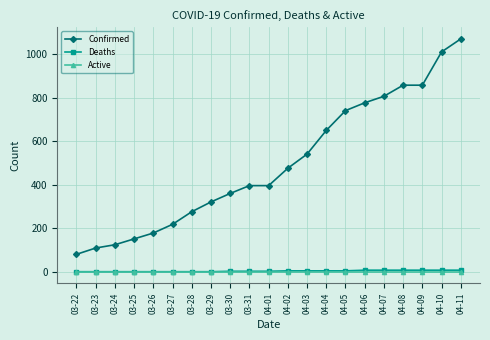

What is the difference between the highest and lowest values at 04-02?

476